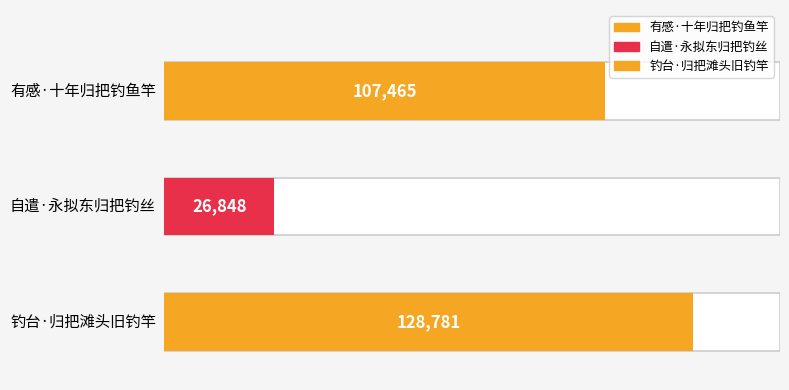

How many bars are there in total?

3